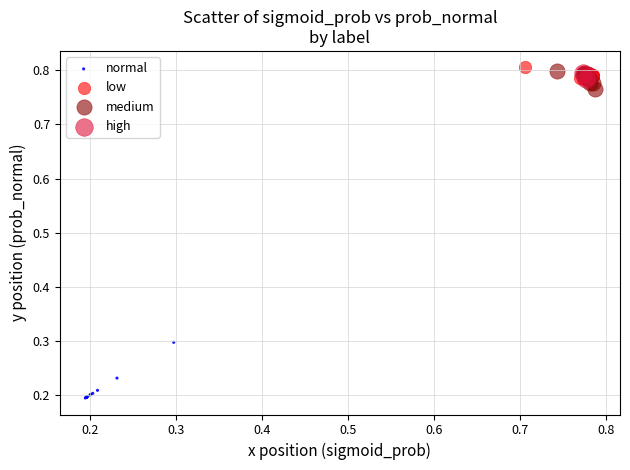

Which series has the largest Y range (max minus min)?

normal